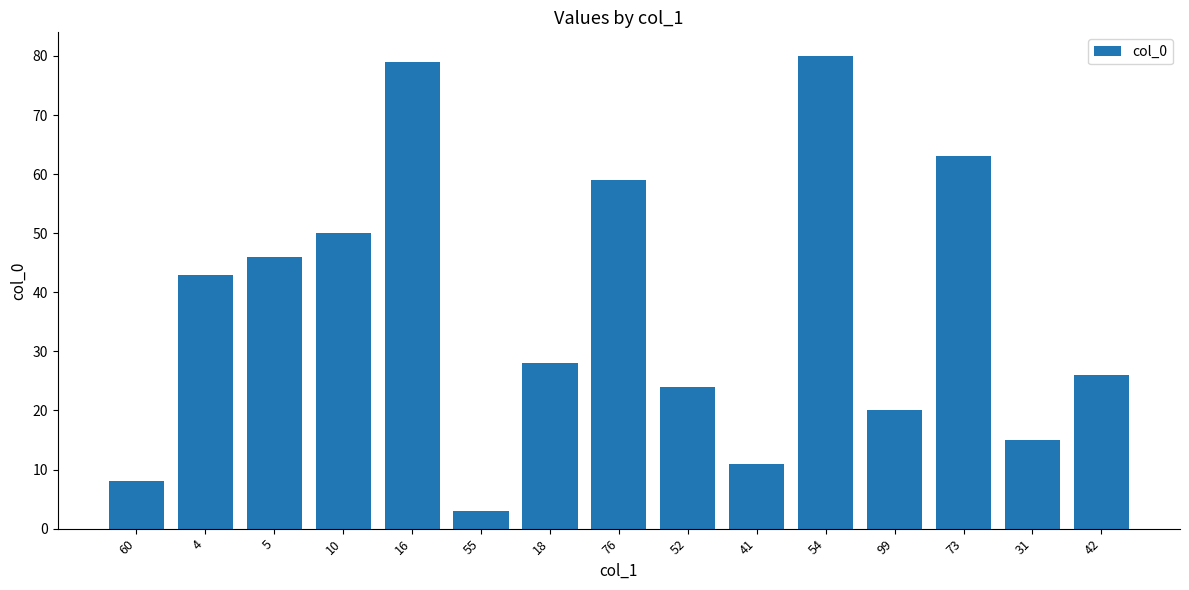

Between 73 and 52, which is larger?

73